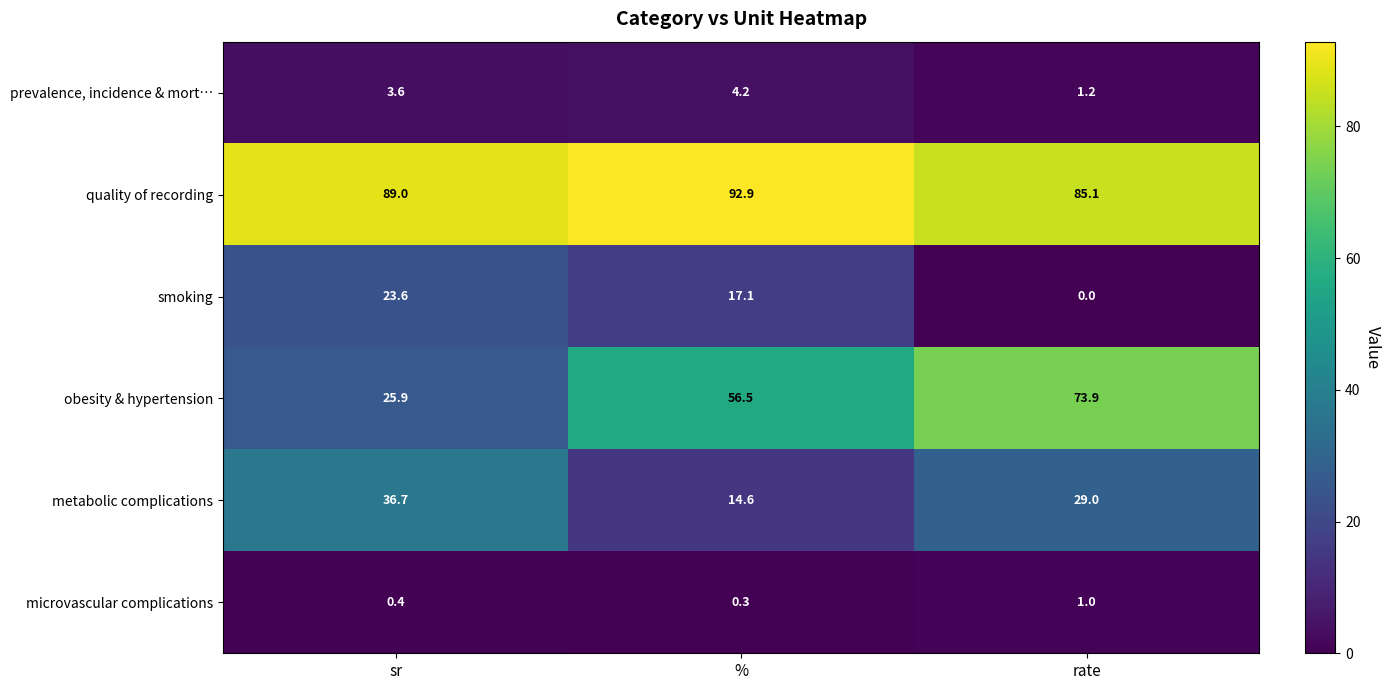

Which label corresponds to the smallest value in the chart?

rate